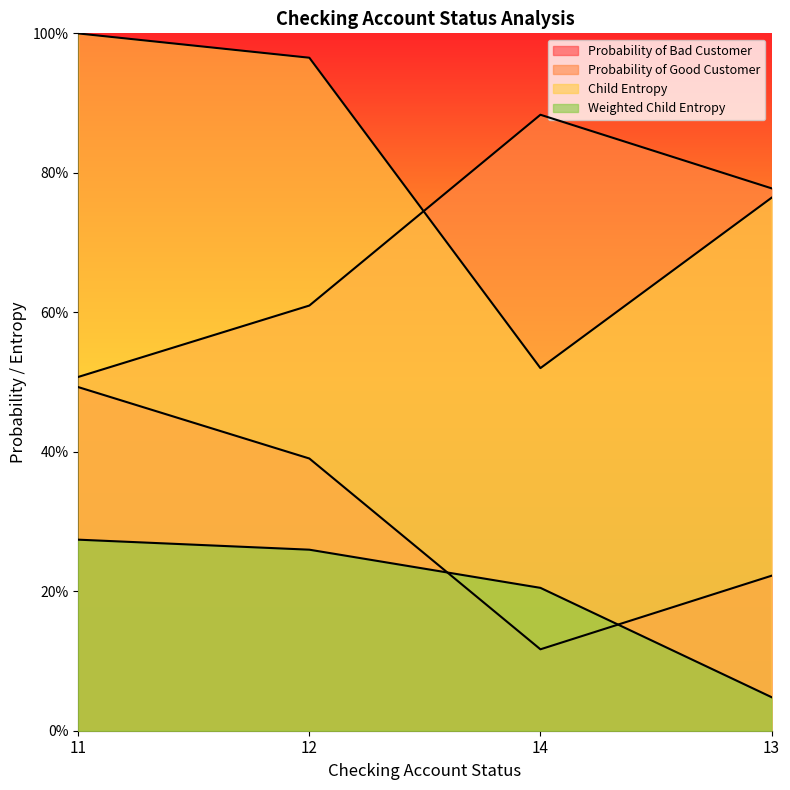

True or false: Child Entropy and Weighted Child Entropy cross at least once.

False